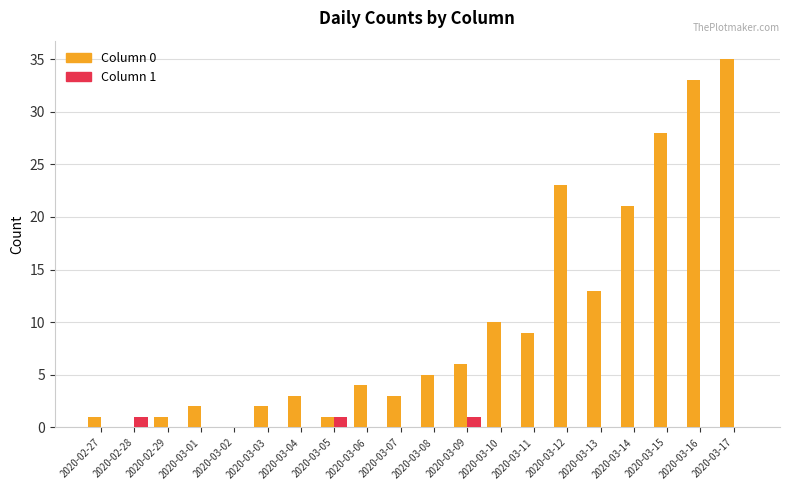

What is the greatest value displayed?

35